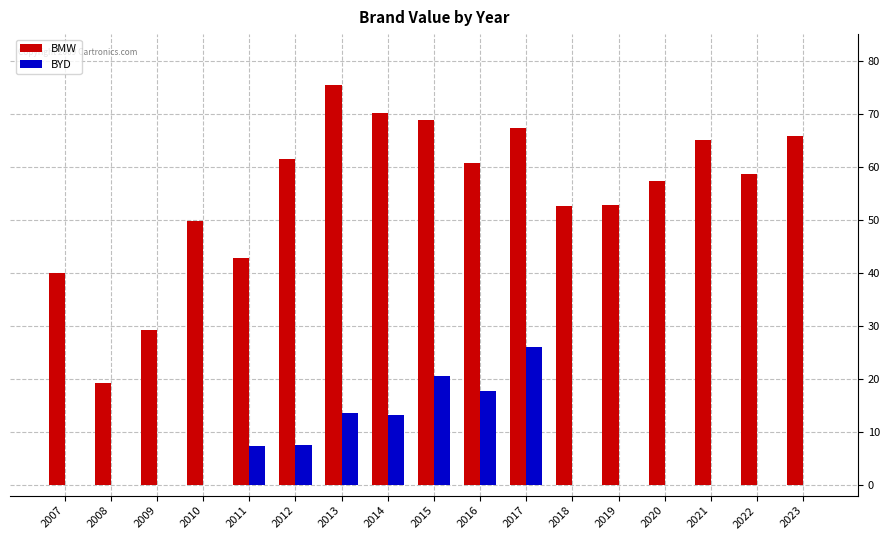

How many data points in BMW are above 58?

9